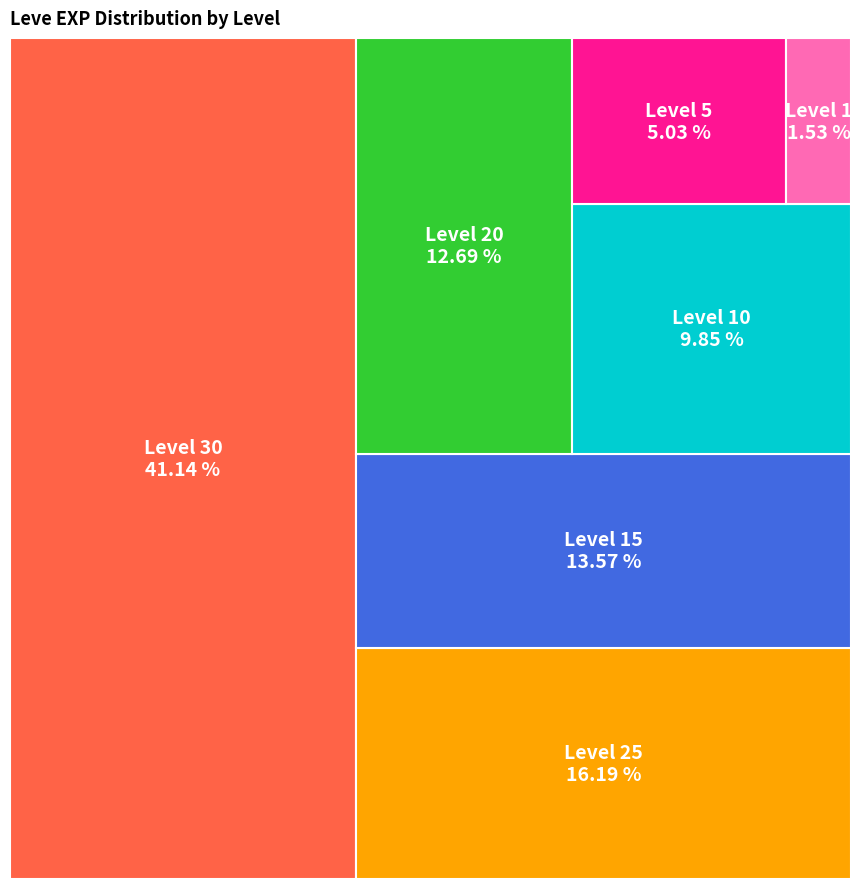

Which category has the smallest portion of the pie?

Level 1